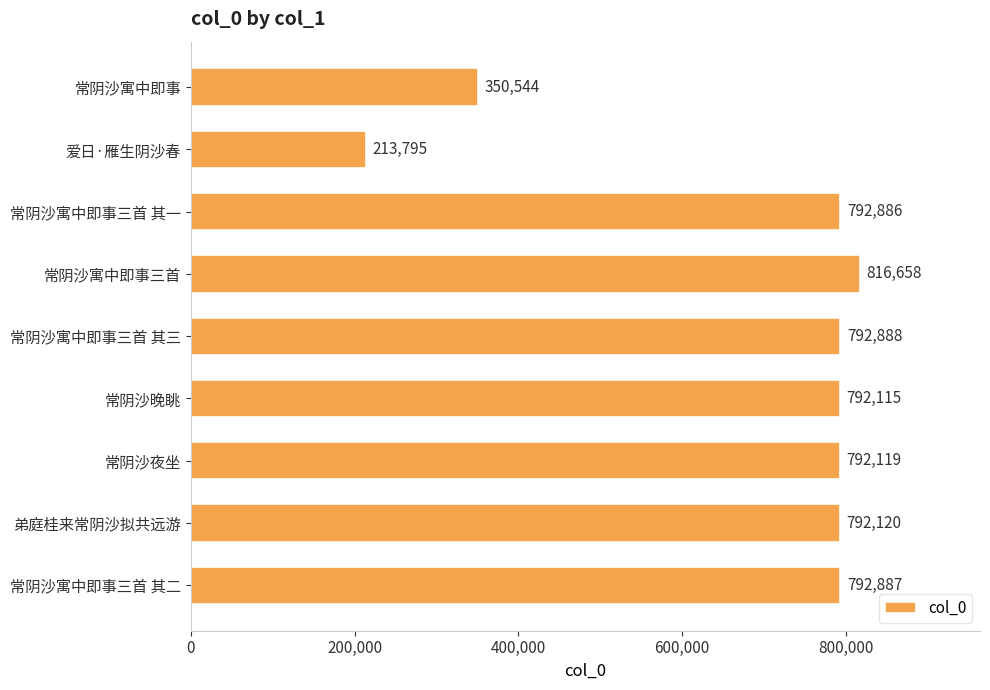

What is the sum of all values?

6136012